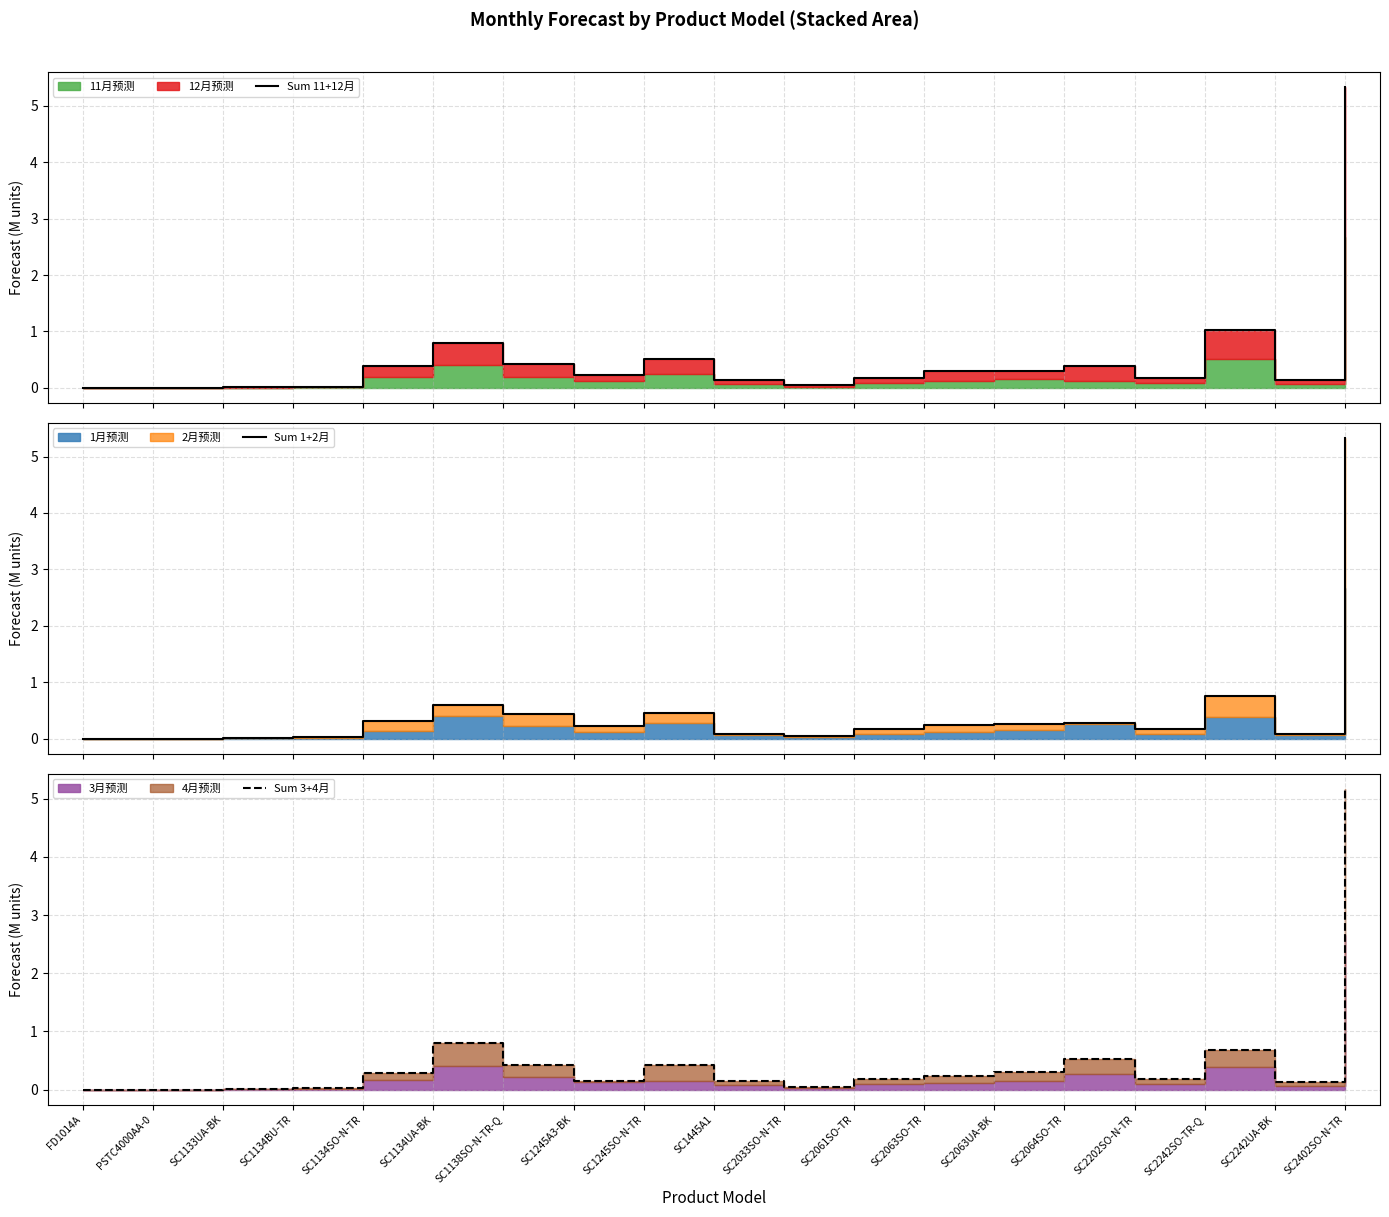

How many interior local peaks does the Sum 3+4月 series have?

4